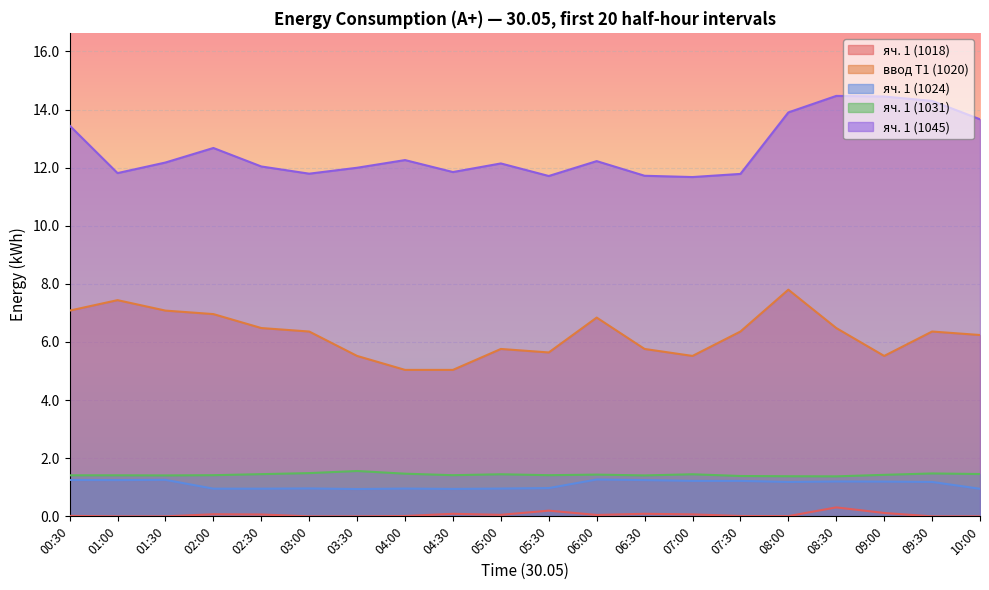

What is the maximum value shown in the chart?

14.5